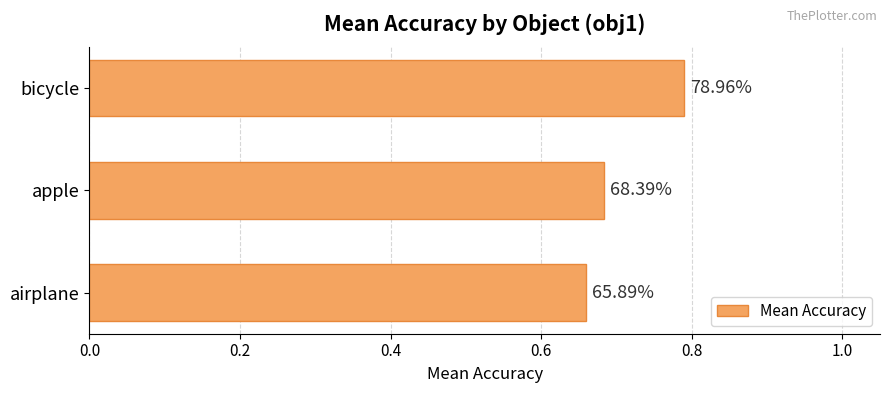

How many bars are there in total?

3